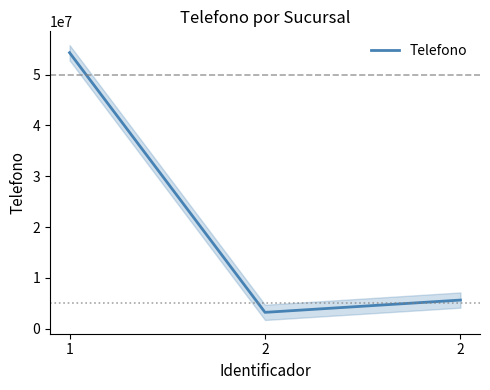

How many lines are shown in the chart?

1